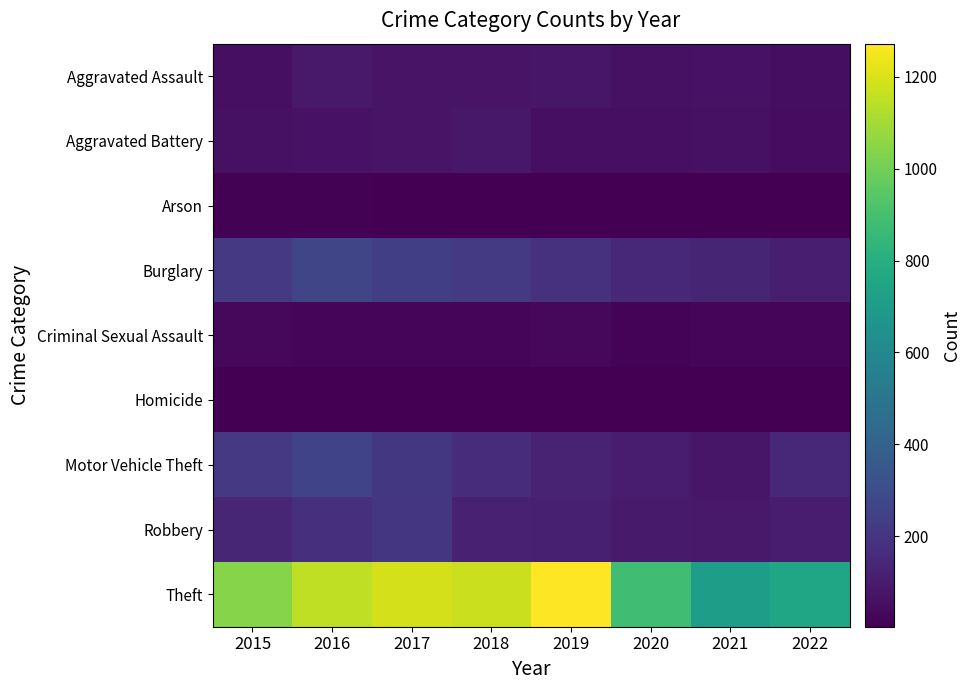

Reading right to left, what are all the values shown in this chart?

Aggravated Assault: 2022=50	2021=66	2020=62	2019=80	2018=72	2017=72	2016=88	2015=56
Aggravated Battery: 2022=47	2021=60	2020=57	2019=53	2018=86	2017=71	2016=66	2015=60
Arson: 2022=3	2021=6	2020=7	2019=5	2018=7	2017=7	2016=12	2015=10
Burglary: 2022=111	2021=133	2020=148	2019=182	2018=218	2017=237	2016=266	2015=216
Criminal Sexual Assault: 2022=20	2021=25	2020=15	2019=31	2018=24	2017=22	2016=25	2015=29
Homicide: 2022=5	2021=6	2020=5	2019=4	2018=4	2017=4	2016=4	2015=5
Motor Vehicle Theft: 2022=151	2021=82	2020=99	2019=123	2018=163	2017=208	2016=259	2015=212
Robbery: 2022=104	2021=88	2020=97	2019=116	2018=121	2017=202	2016=178	2015=139
Theft: 2022=754	2021=716	2020=884	2019=1272	2018=1170	2017=1188	2016=1151	2015=1041